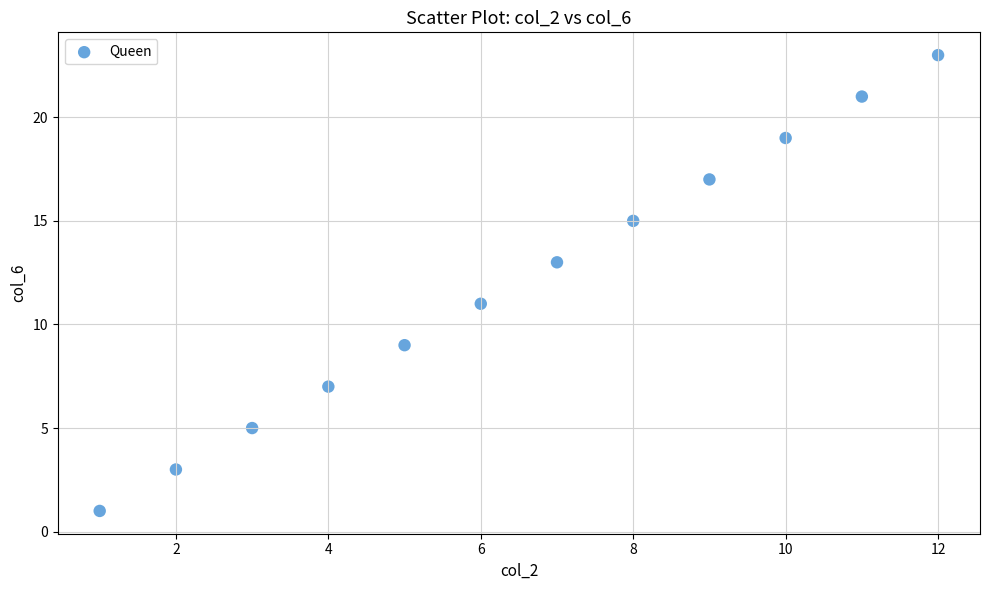

What is the average Y value?

12